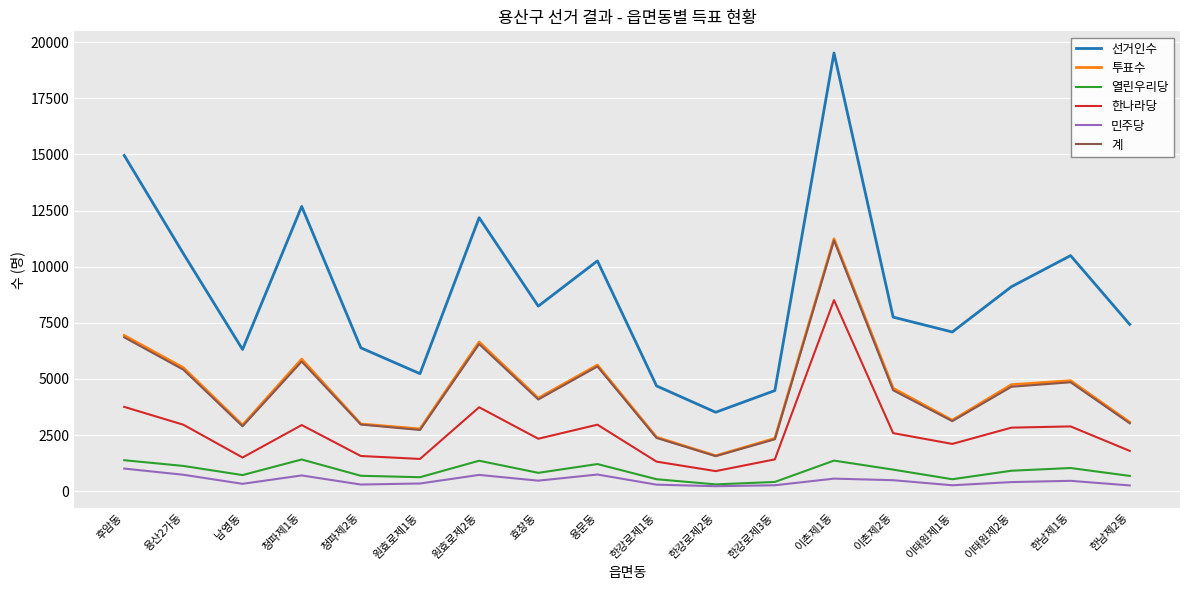

What are all the series names shown in the legend?

선거인수, 투표수, 열린우리당, 한나라당, 민주당, 계